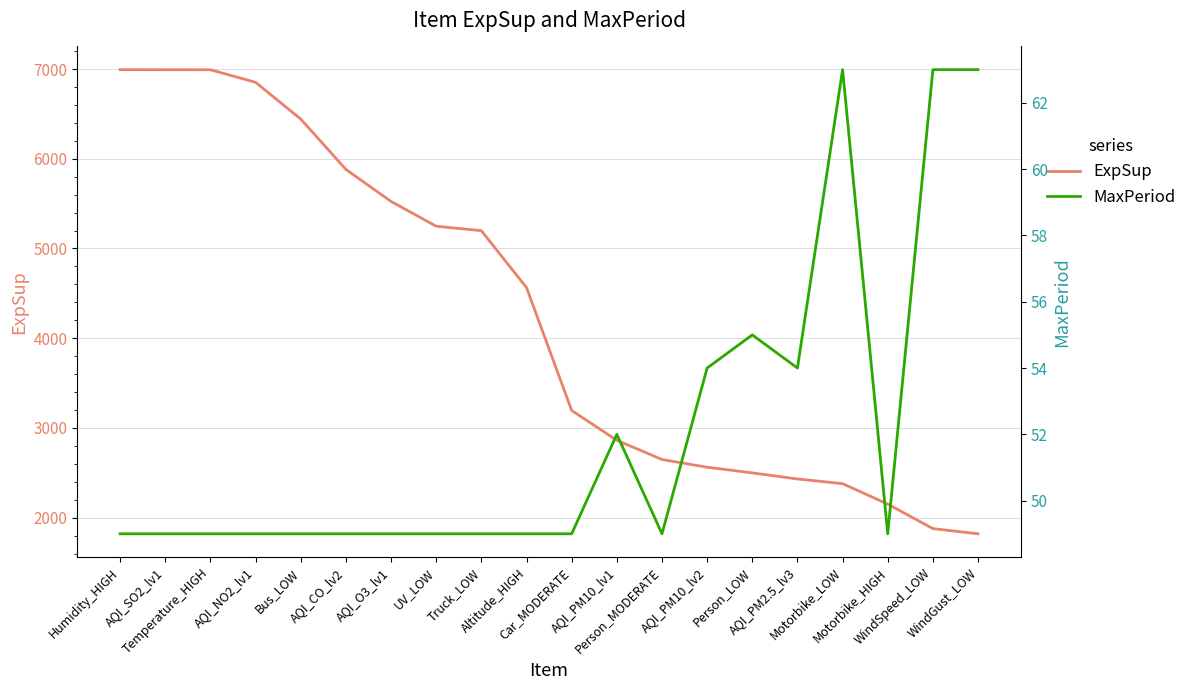

How many data points does each series have?

20